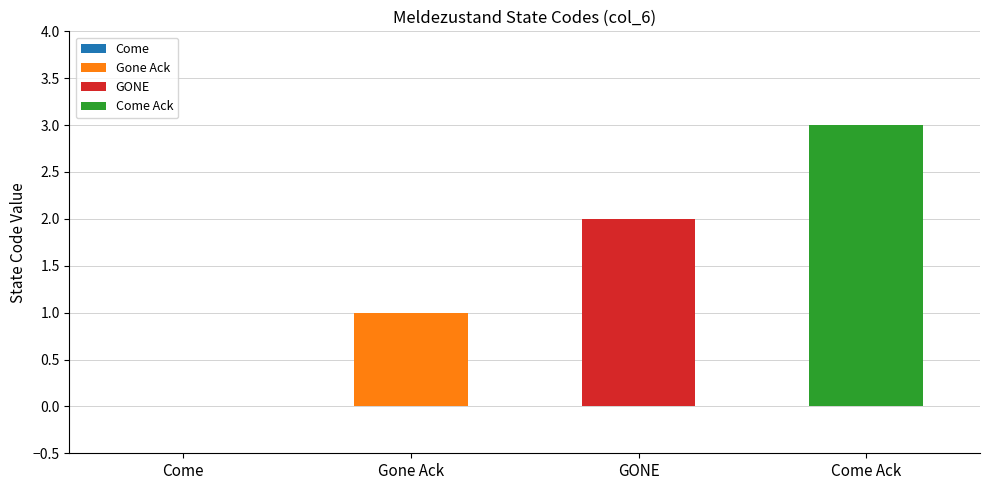

Reading left to right, extract all data points from this chart.

Come=0	Gone Ack=1	GONE=2	Come Ack=3